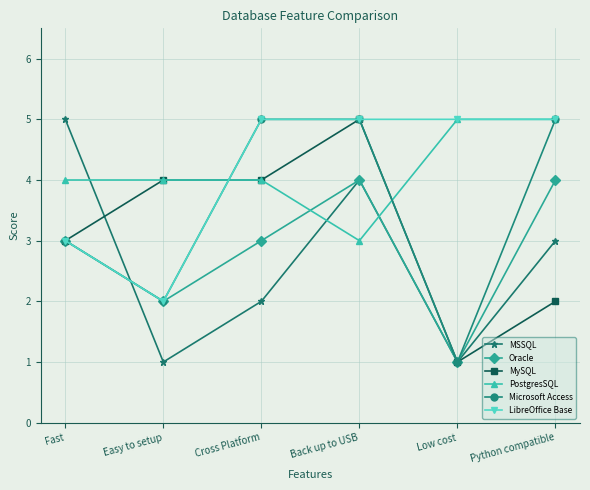

What is the sum of all Oracle values?

17